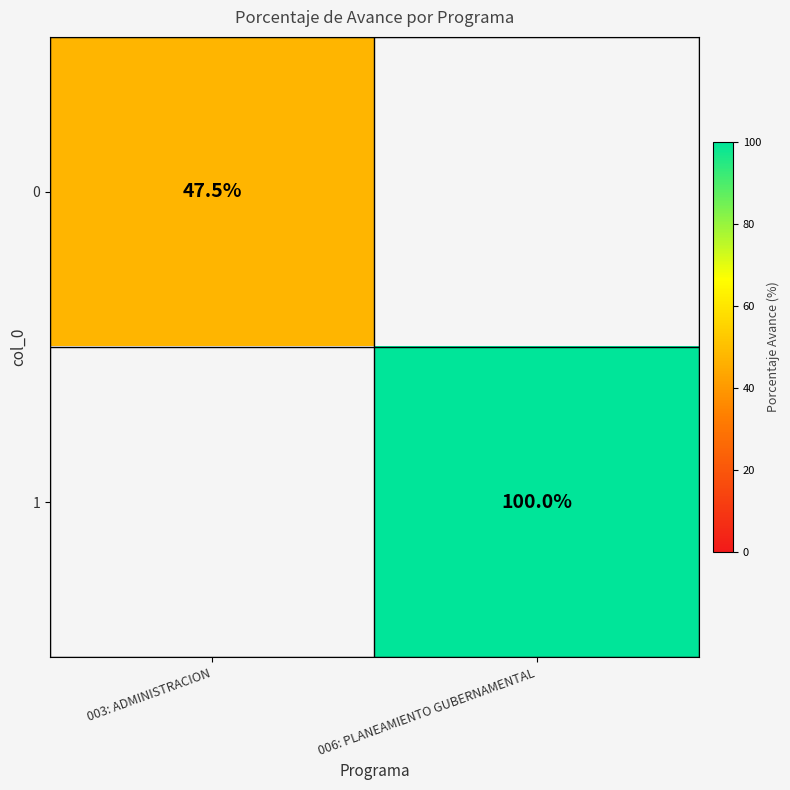

True or false: 1 has a value of 69.2 at 006: PLANEAMIENTO GUBERNAMENTAL.

False